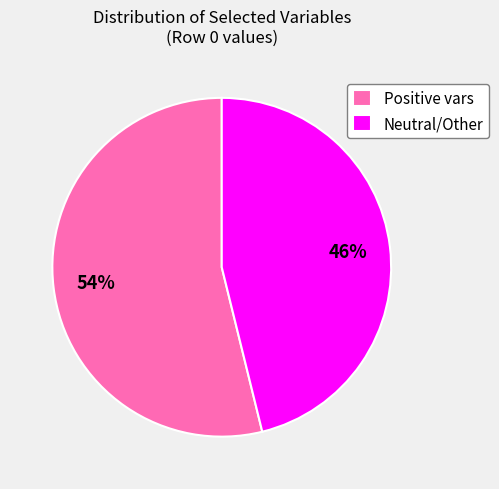

Which slice is the smallest?

Neutral/Other